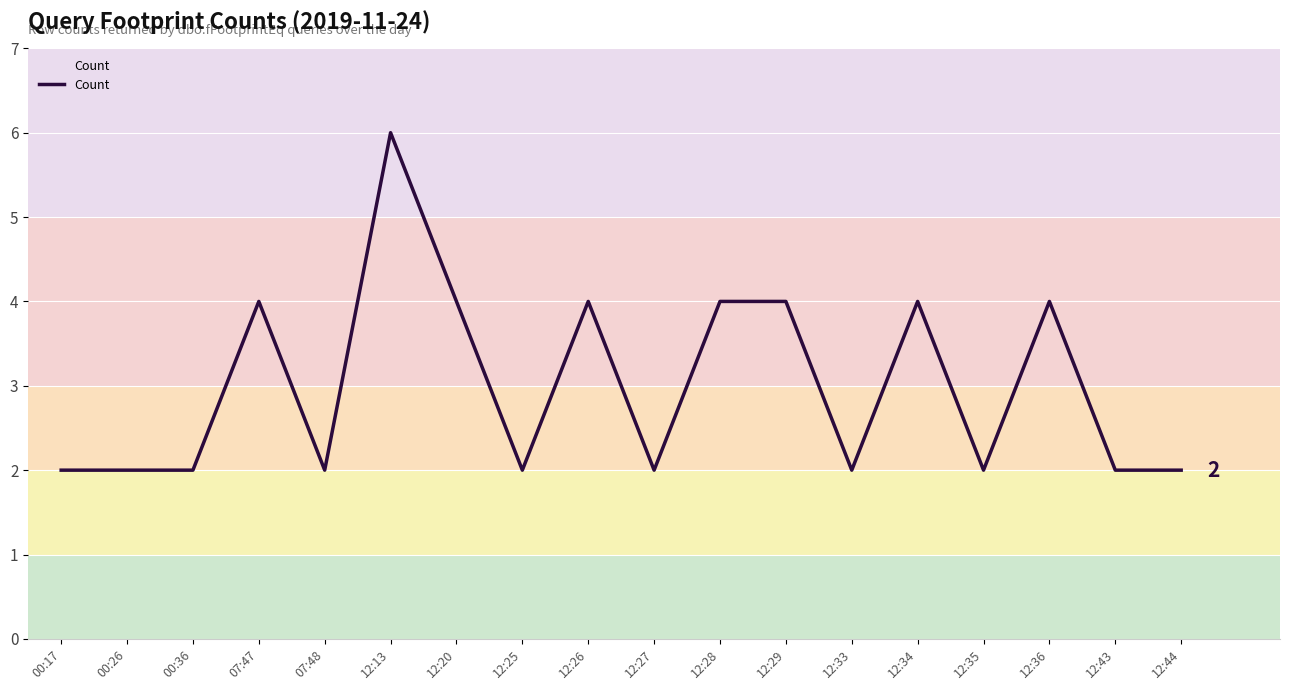

What position from the right is 00:17?

18